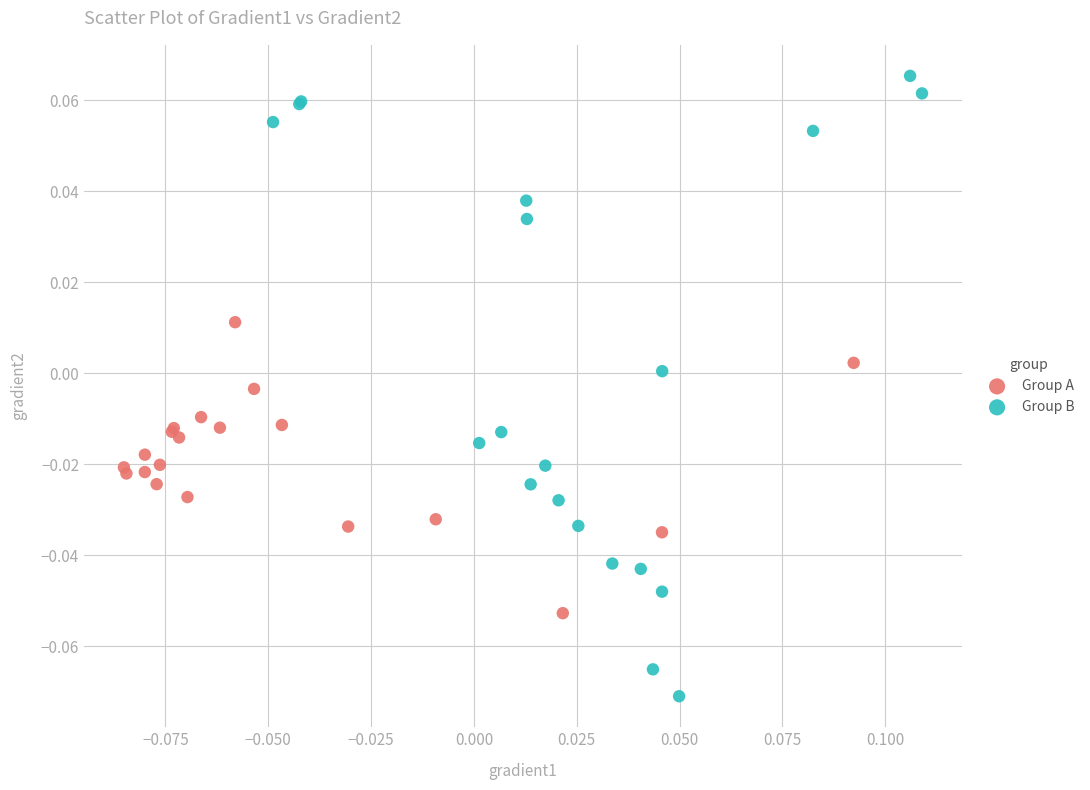

Which series contains the lowest Y value?

Group B